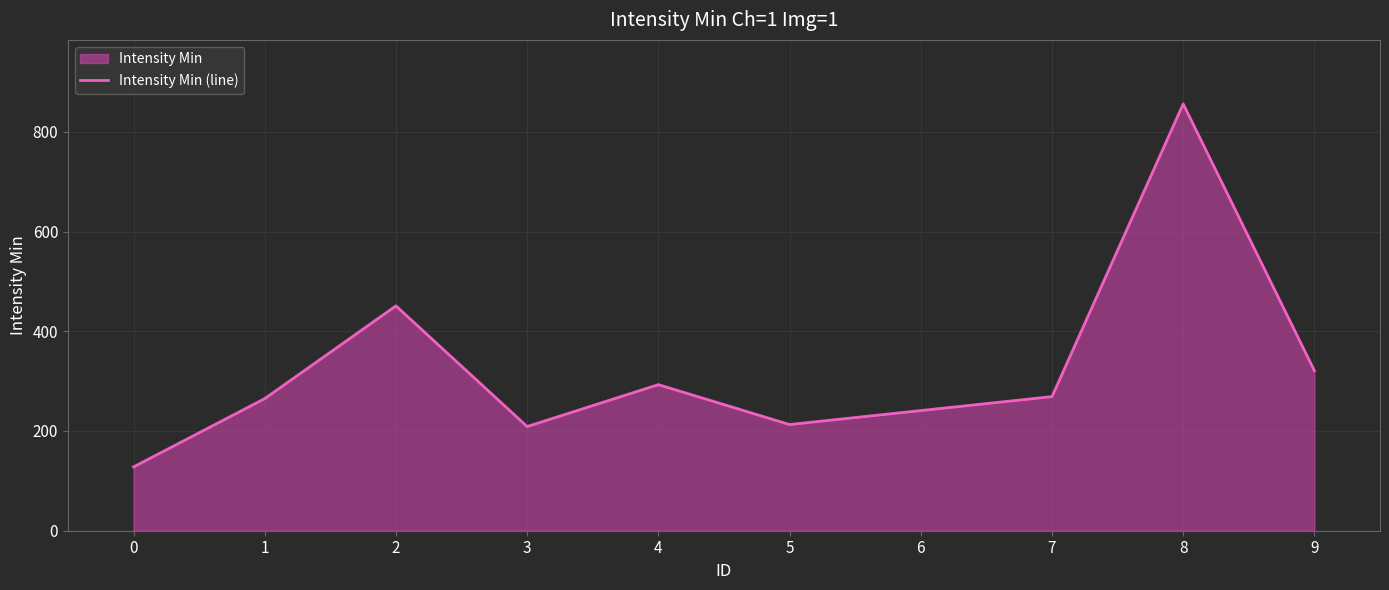

What is the difference between the second highest and second lowest values?

242